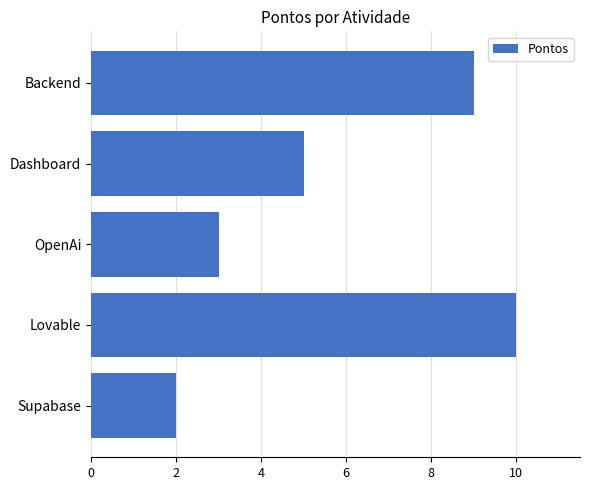

Is it true that the value at Lovable is 10?

True